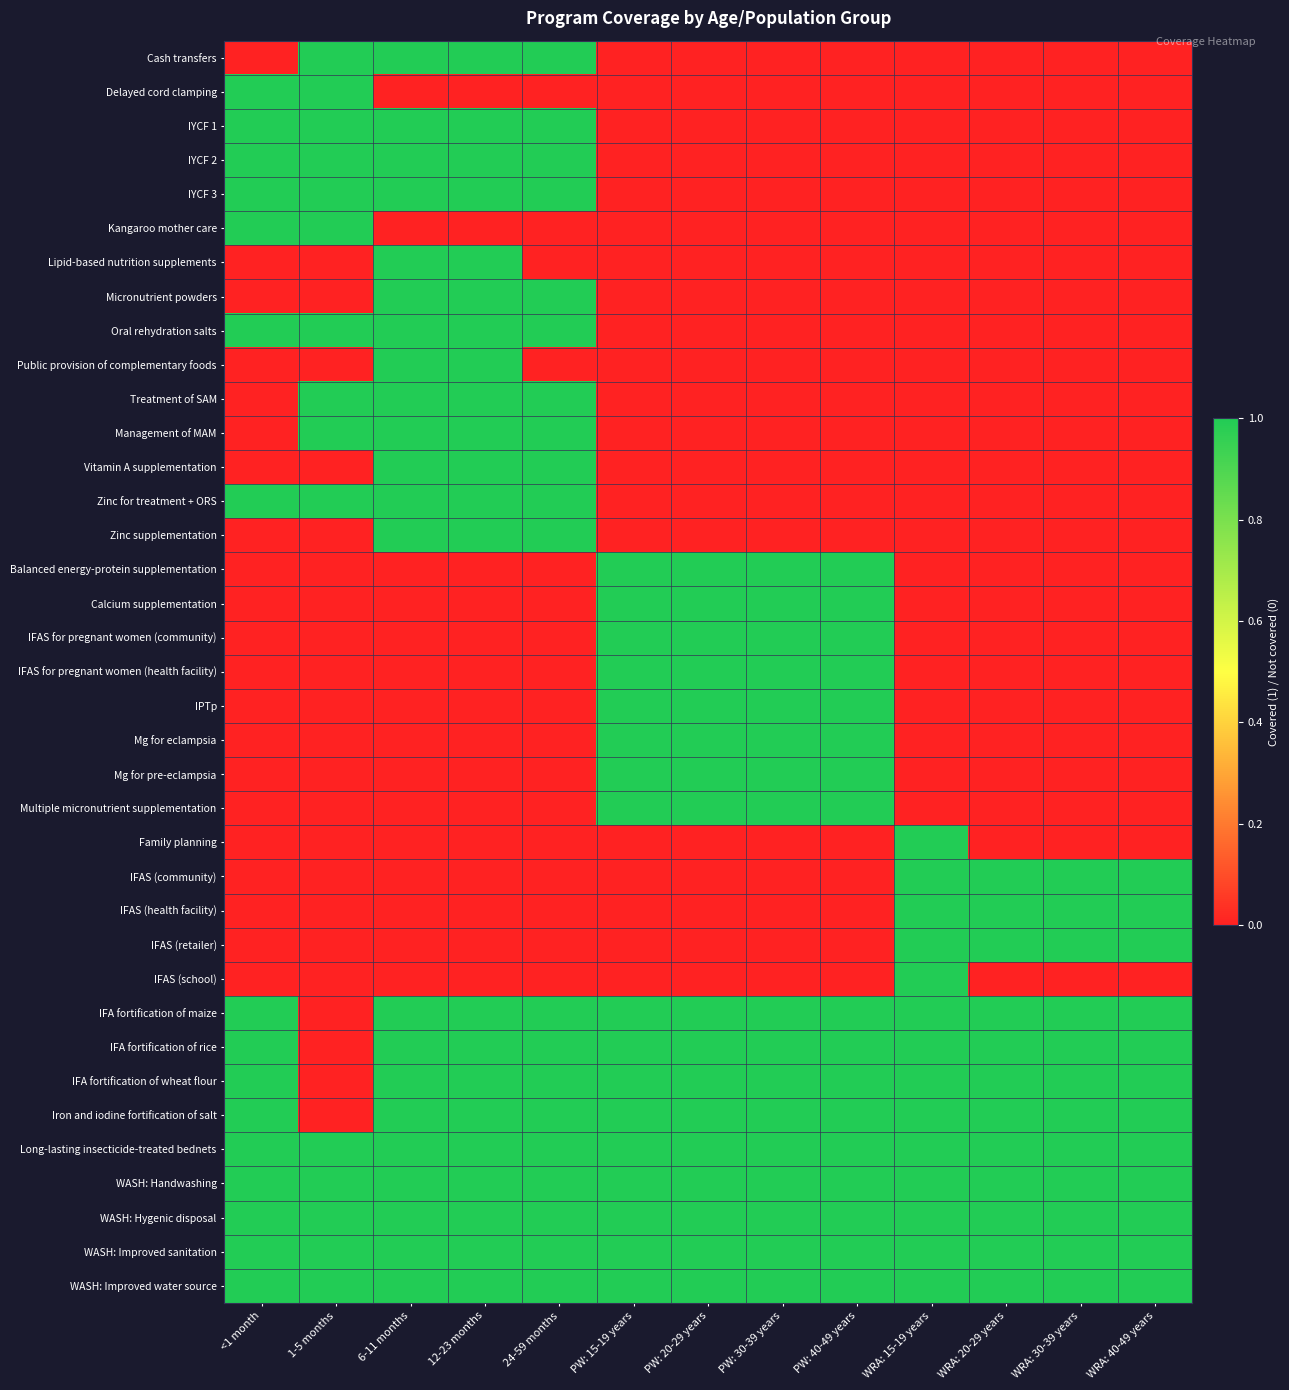

At which category is the sum across all series the highest?

6-11 months